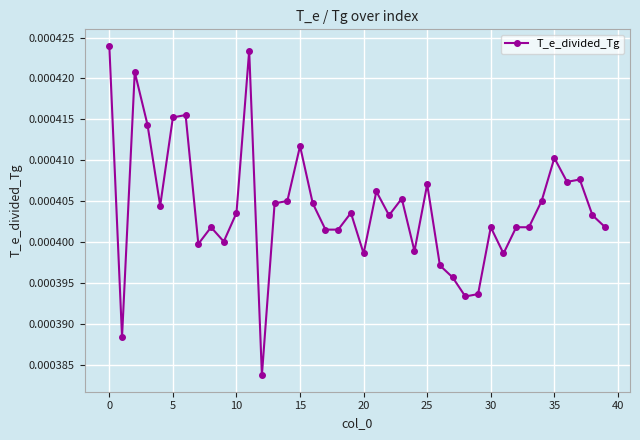

True or false: there are more than 0 points higher than both neighbors.

True